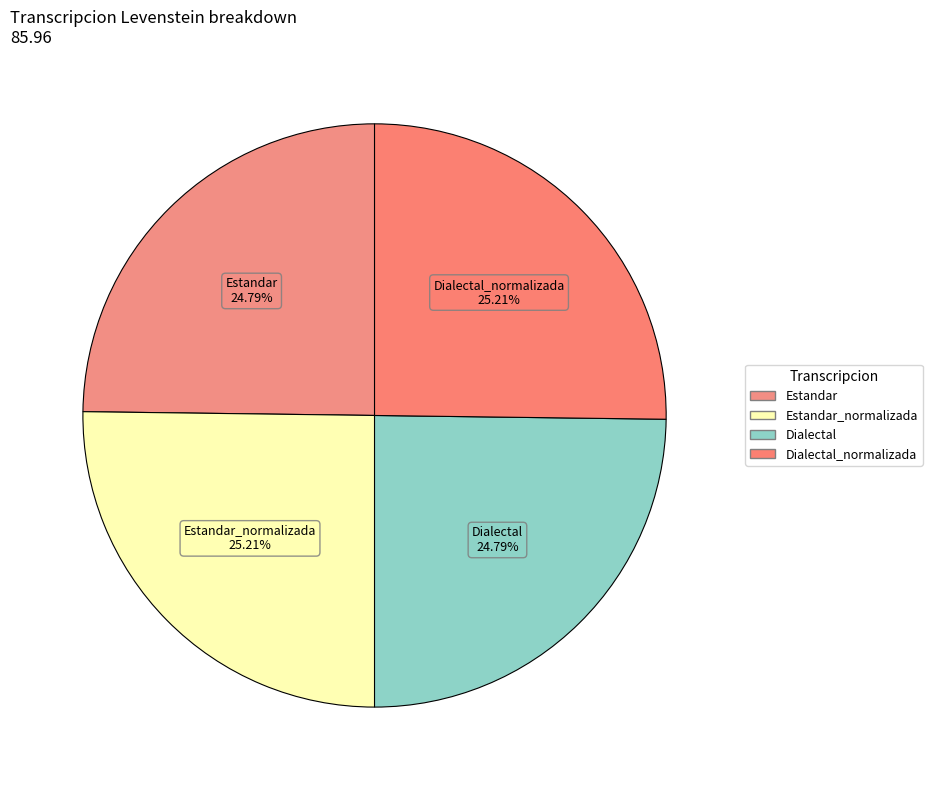

The Dialectal_normalizada slice represents 25% of the pie. True or false?

True